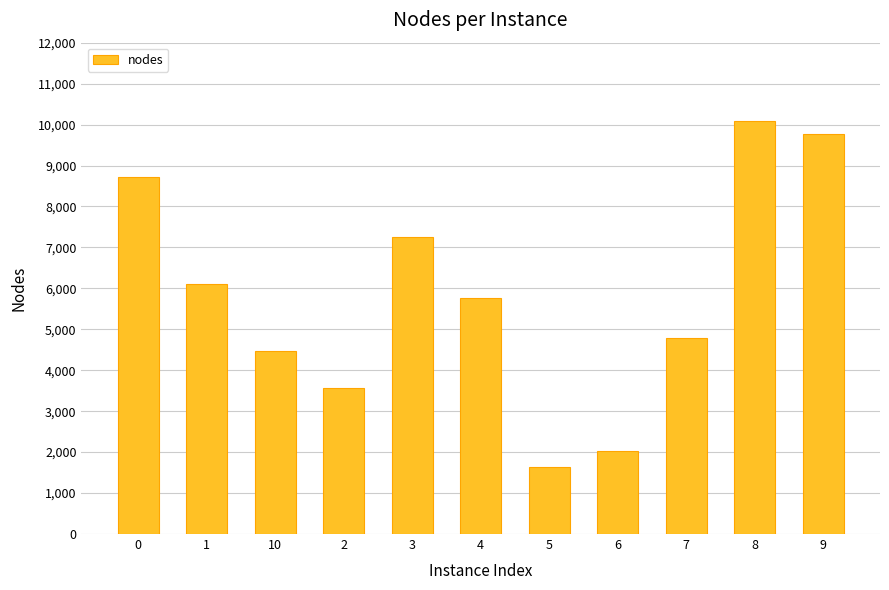

Are the bars grouped side by side (vs. stacked)?

No